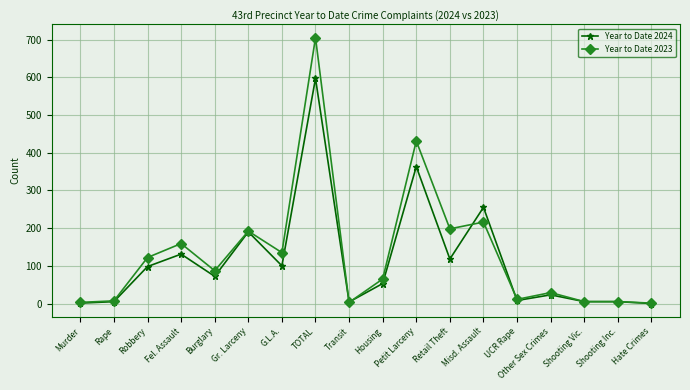

Rank the series by their maximum value, from lowest to highest.

Year to Date 2024, Year to Date 2023